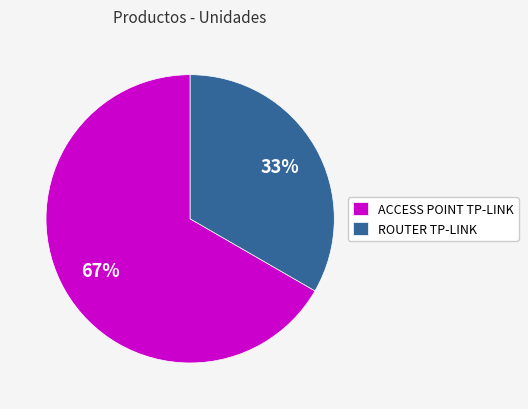

The ACCESS POINT TP-LINK slice represents 67% of the pie. True or false?

True